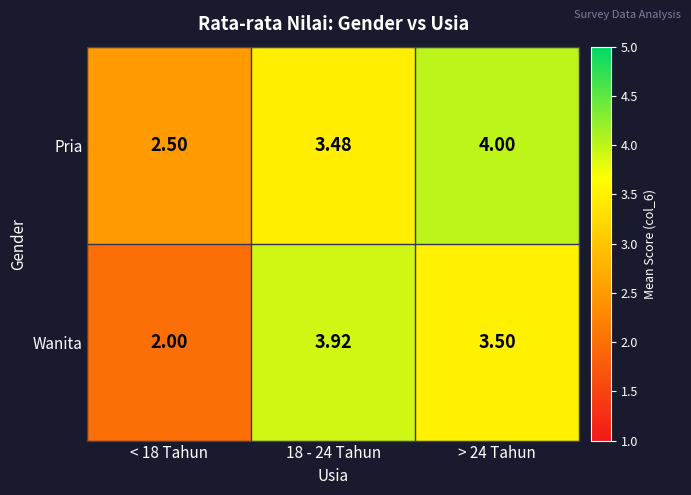

Which category has the highest value across all series?

> 24 Tahun